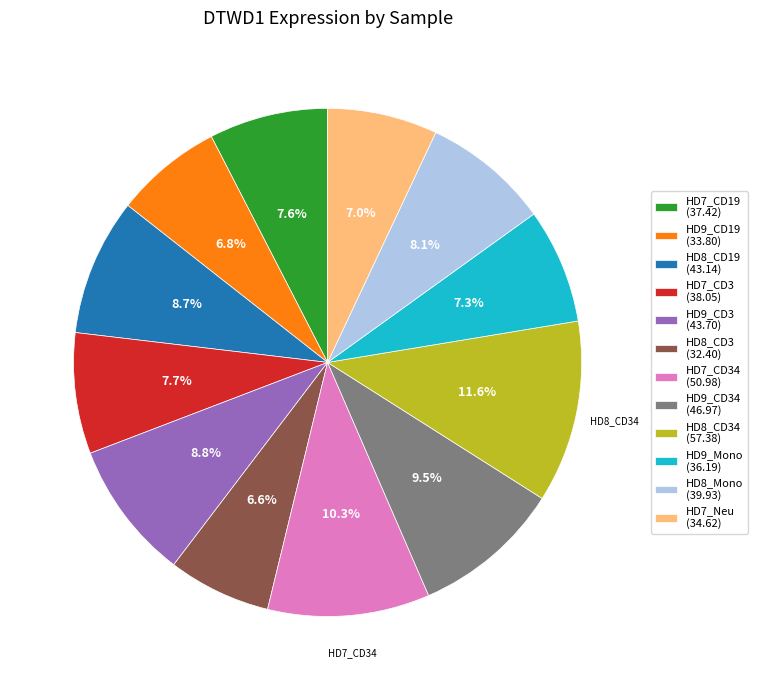

What is the largest slice in the pie chart?

HD8_CD34 (57.38)